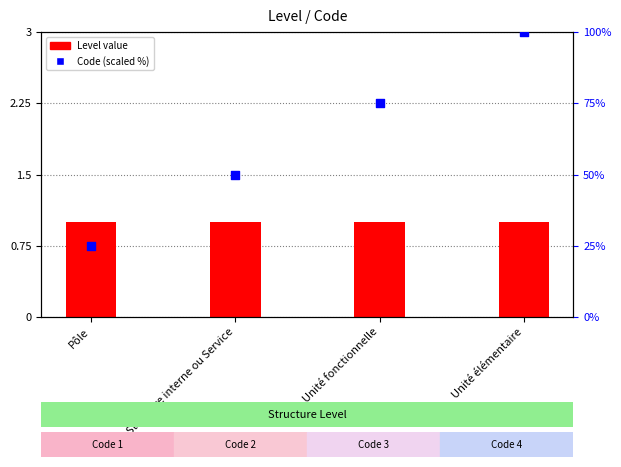

Which series has the widest spread of Y values?

Code (scaled)